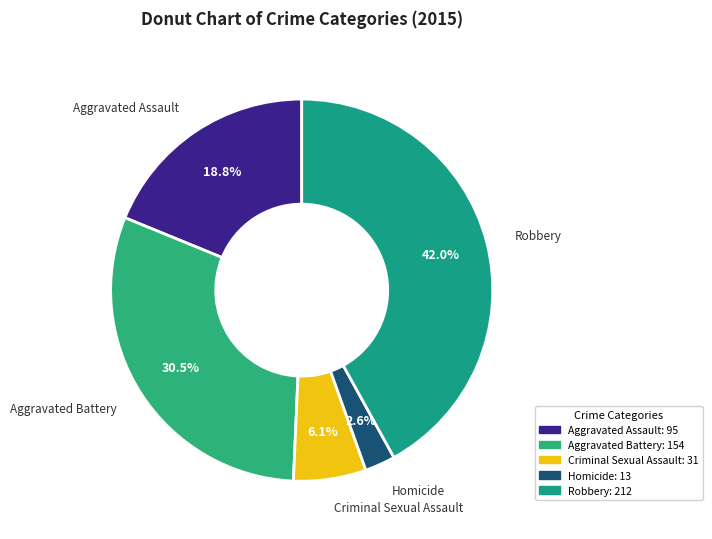

Rank the categories by value from lowest to highest.

Homicide, Criminal Sexual Assault, Aggravated Assault, Aggravated Battery, Robbery